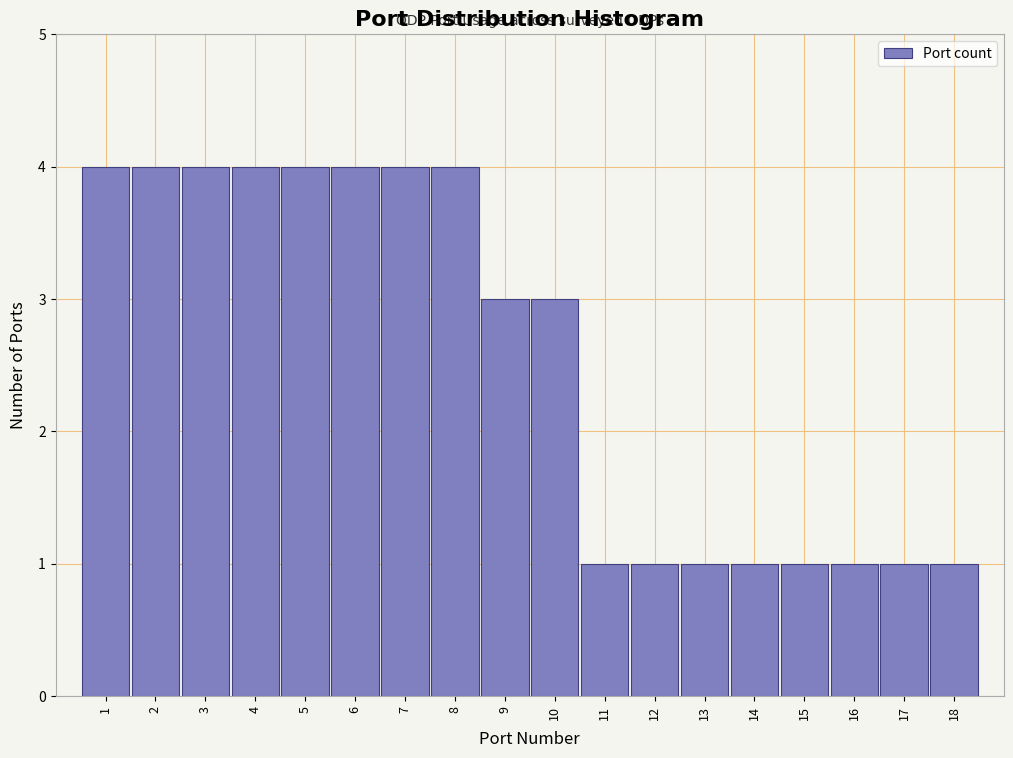

What is the height of the bar covering 1.5 to 2.5 on the x-axis? The values are not printed on the chart, so give them approximately, as read against the axis.

4